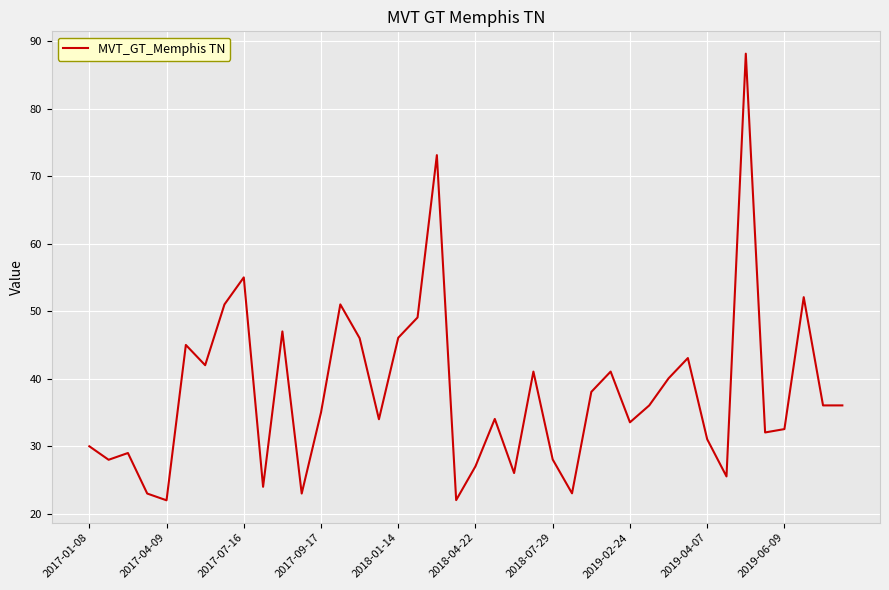

What is the difference between the maximum and minimum values?

66.1